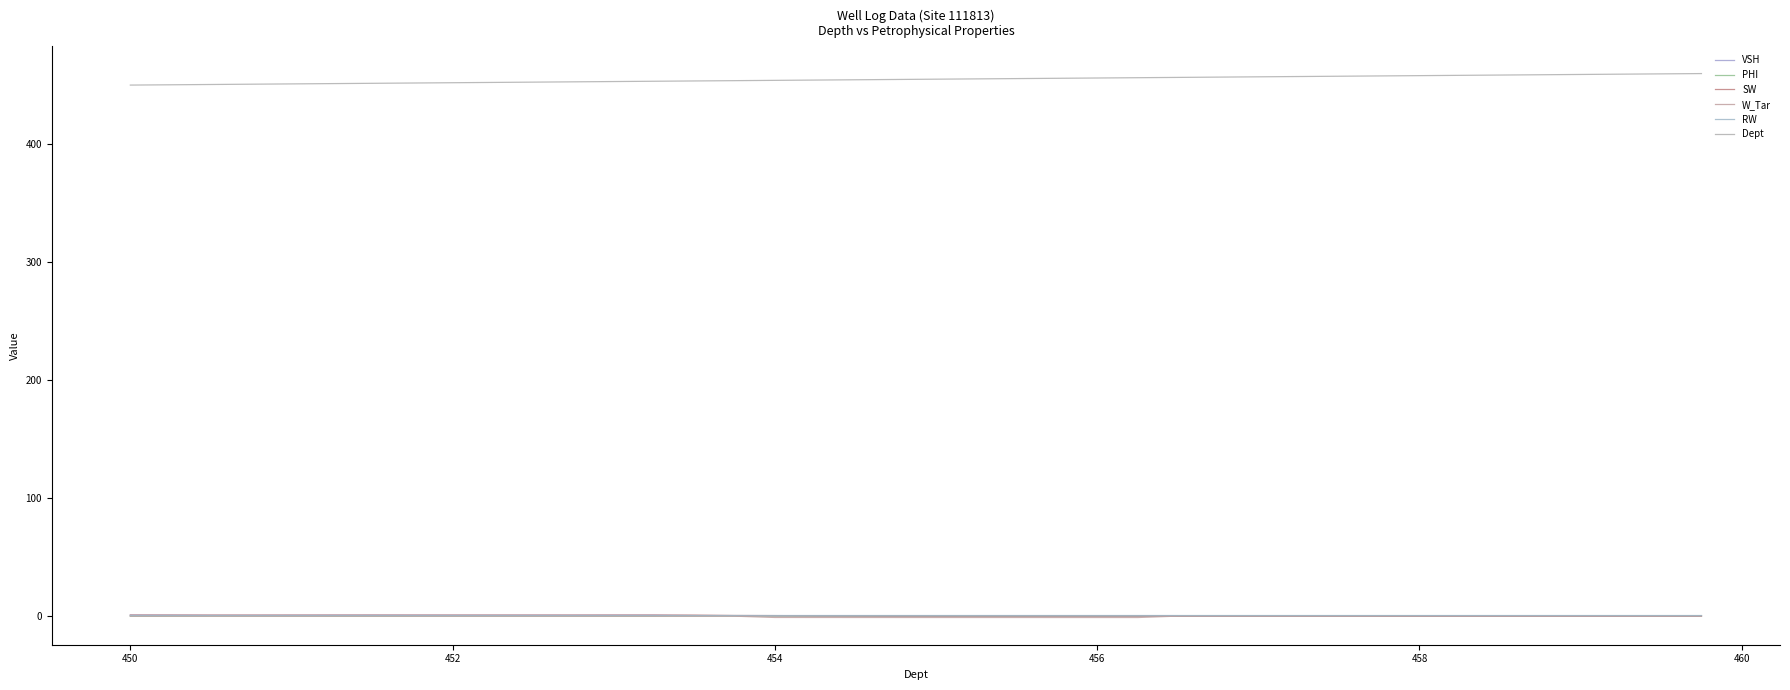

Does the chart display data point markers on the line(s)?

No